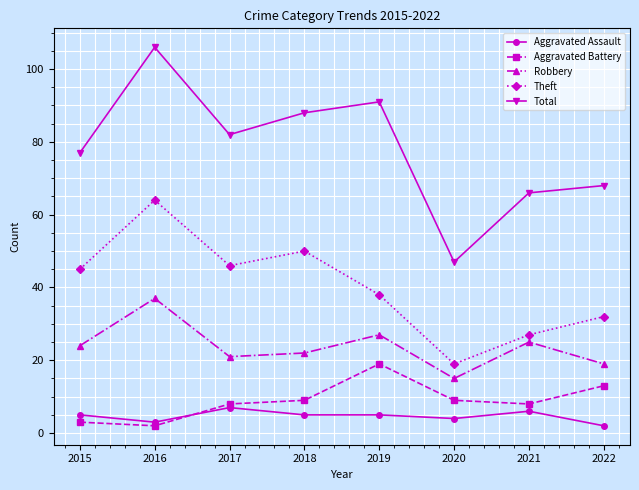

What is the sum of the Theft values at 2015 and 2016?

109